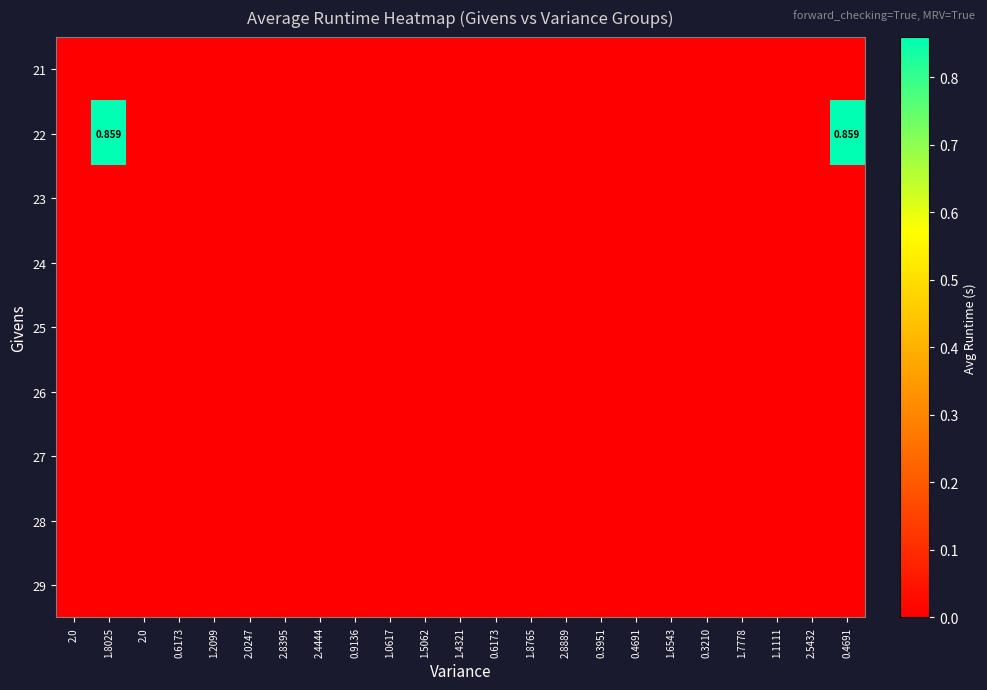

At how many categories does at least one series exceed 0?

2